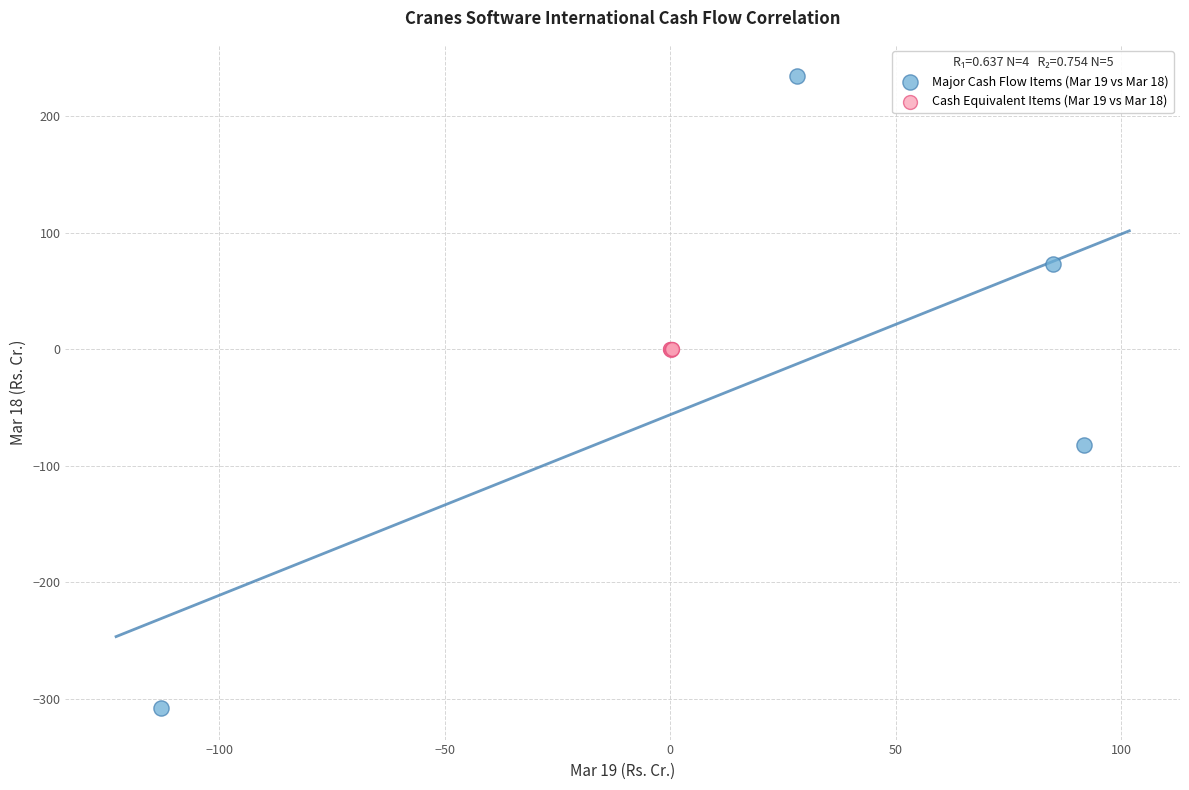

What are all the series names shown in the legend?

Major Cash Flow Items (Mar 19 vs Mar 18), Cash Equivalent Items (Mar 19 vs Mar 18)